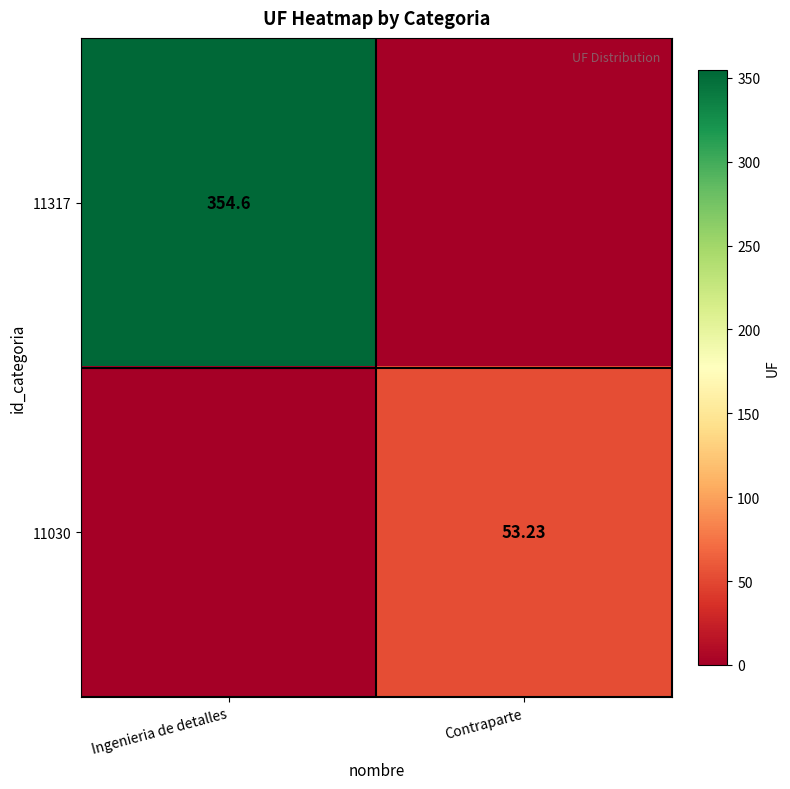

At Contraparte, list the series in order from smallest to largest.

11317, 11030